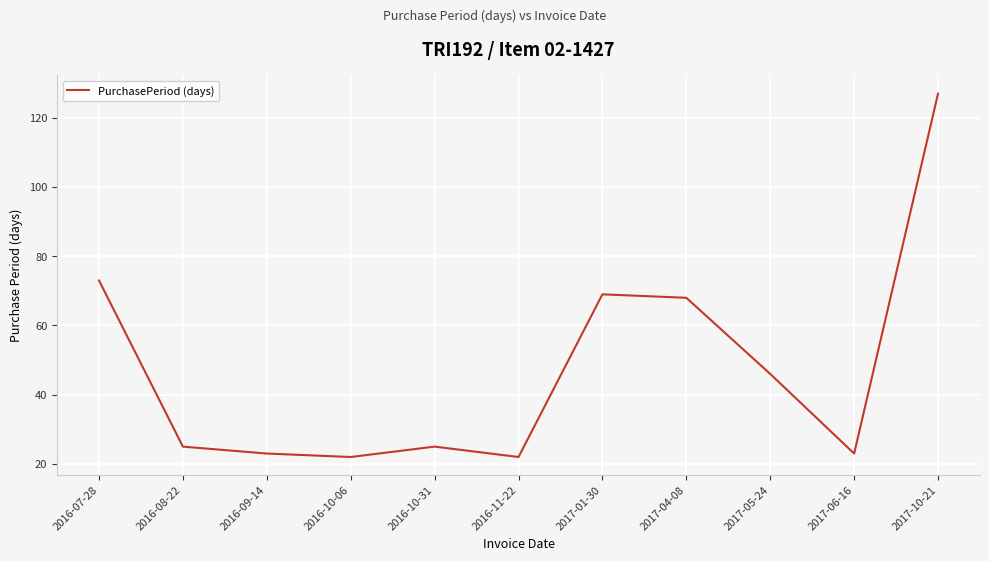

Where is the first local maximum?

2016-10-31